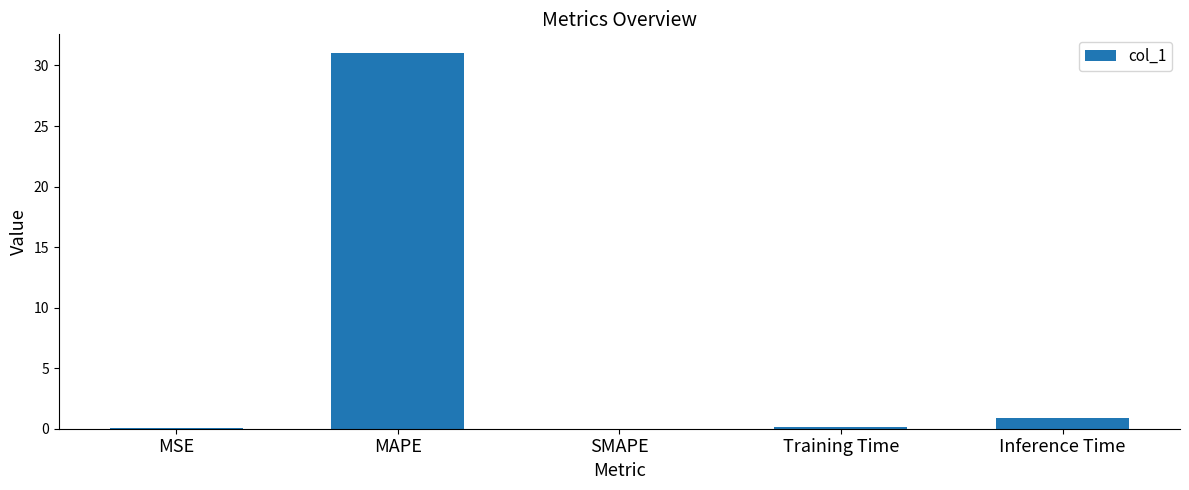

What is the sum of all values?

32.1